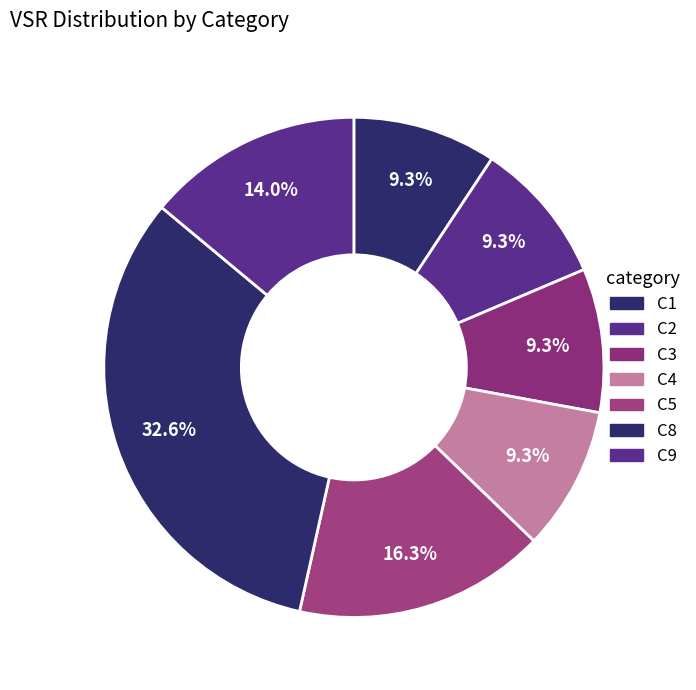

How many segments does this pie chart have?

7